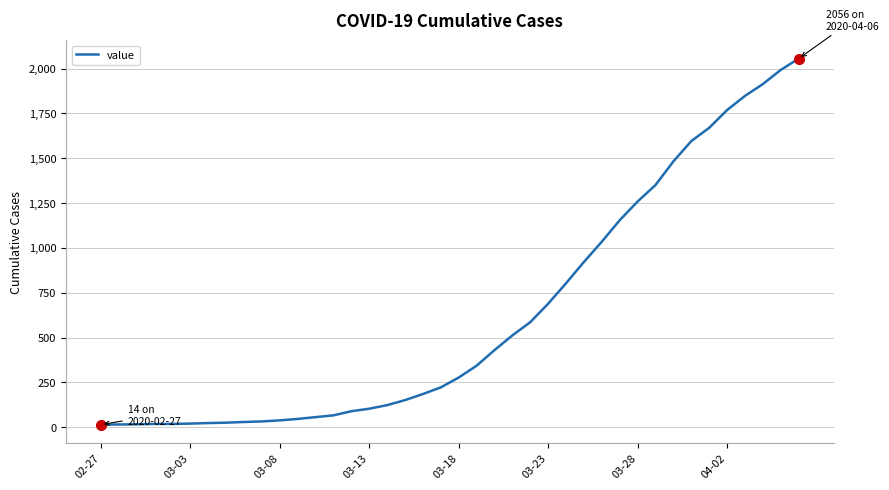

What is the difference between the maximum and minimum values?

2042